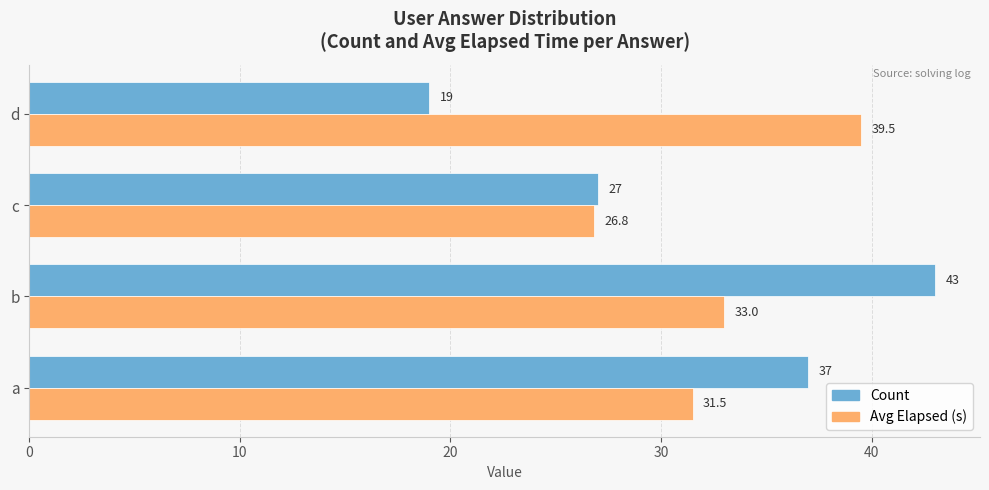

What is the average value of the Avg Elapsed (s) series?

32.7